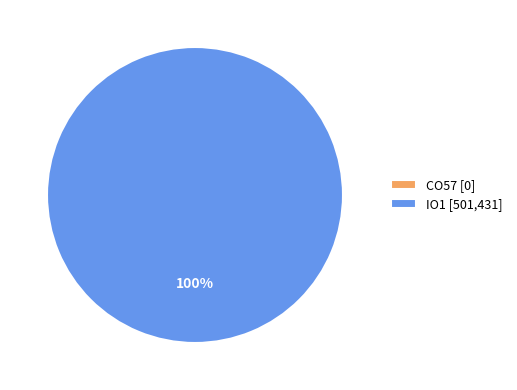

Count the number of slices in the pie.

2